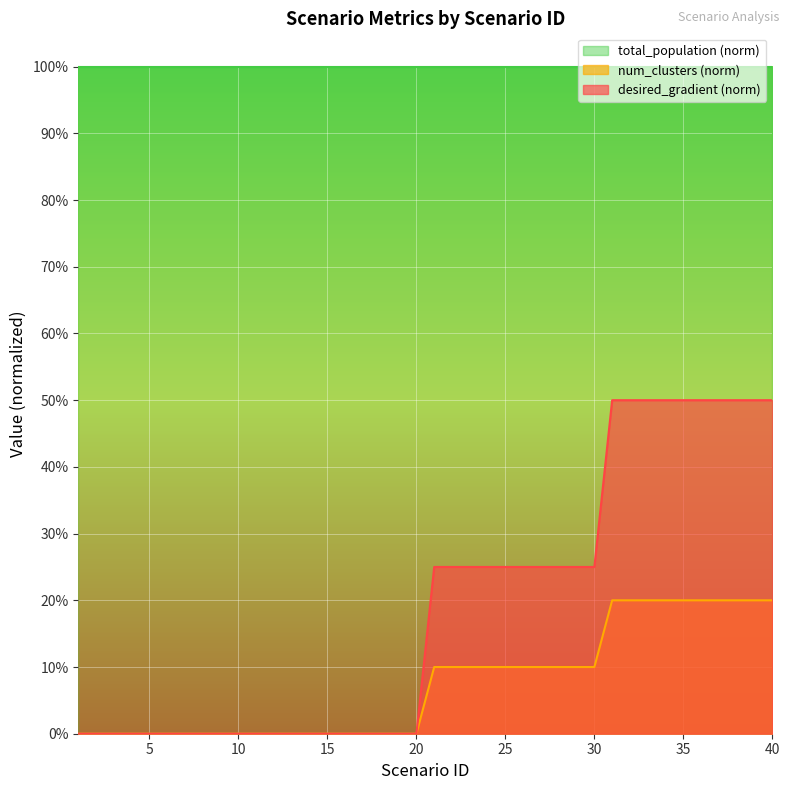

The num_clusters series shows 0.0 at 1. True or false?

True